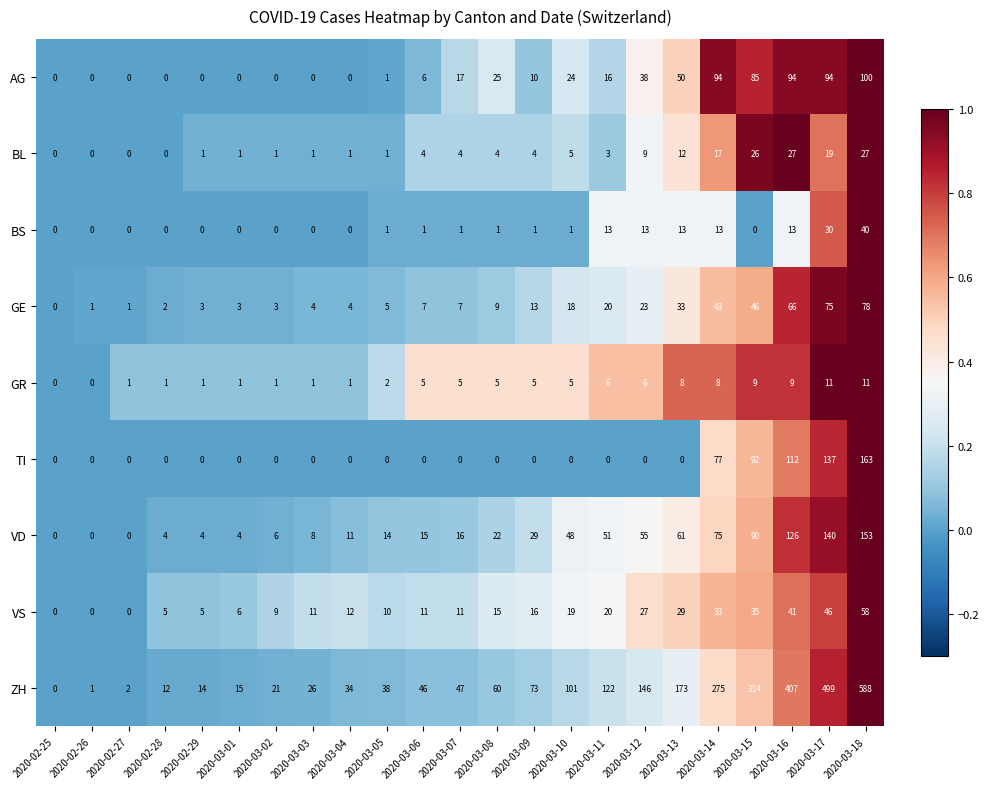

Is it true that ZH equals 2 at 2020-02-27?

True